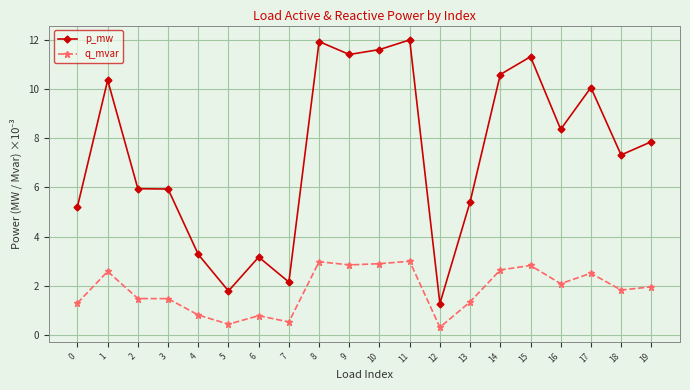

What is the total value across all series at 16?

10.5